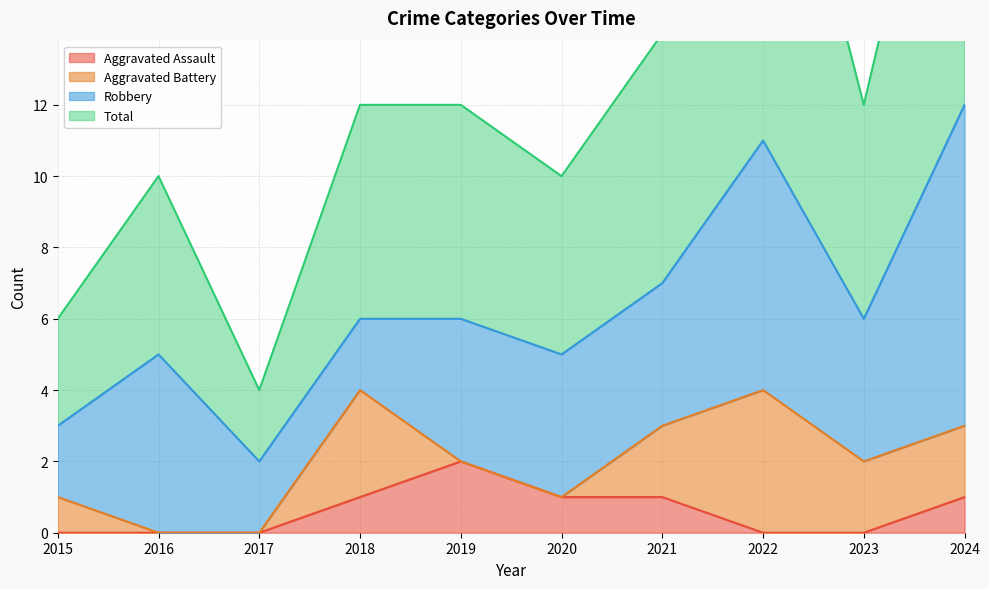

How many values in Aggravated Assault are above zero?

5